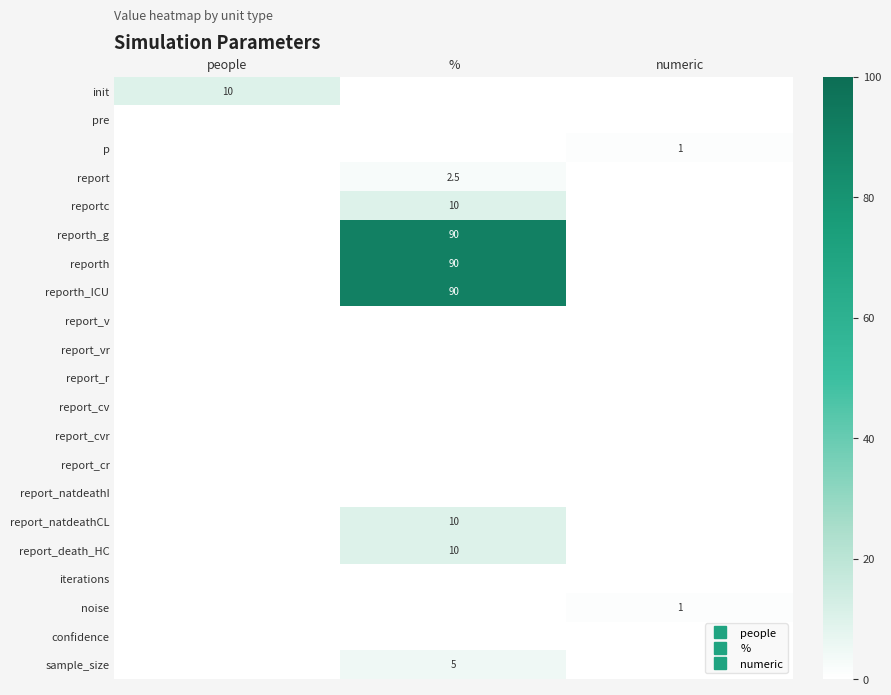

What is the sum of all report_natdeathCL values?

10.0